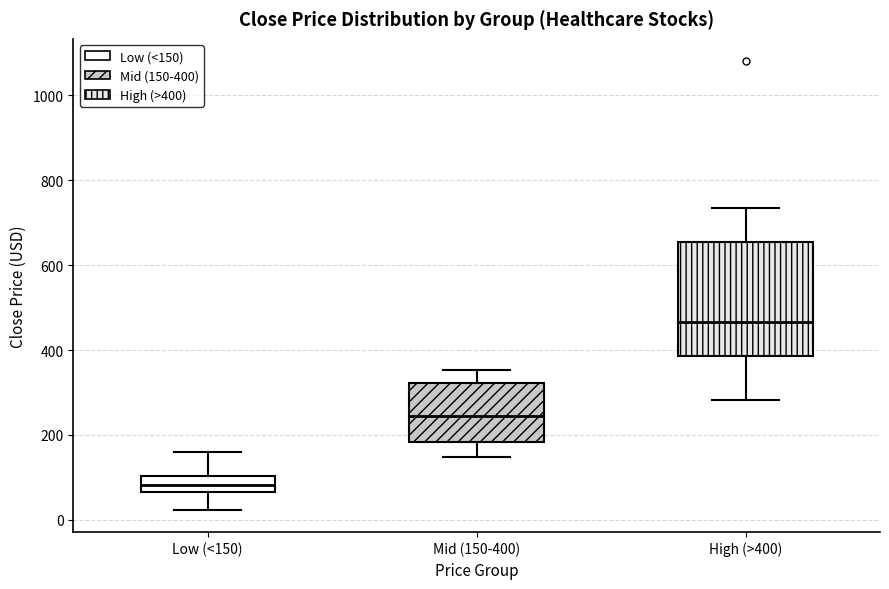

Reading left to right, transcribe this box plot: for each box, give where its median line is, the range the box spans, and where its two whiskers end, as read against the y-axis. The values are not printed on the chart, so give them approximately, as read against the axis.

Low (<150): median 80, box 60 to 100, whiskers 20 to 160
Mid (150-400): median 240, box 180 to 320, whiskers 140 to 360
High (>400): median 460, box 380 to 660, whiskers 280 to 740